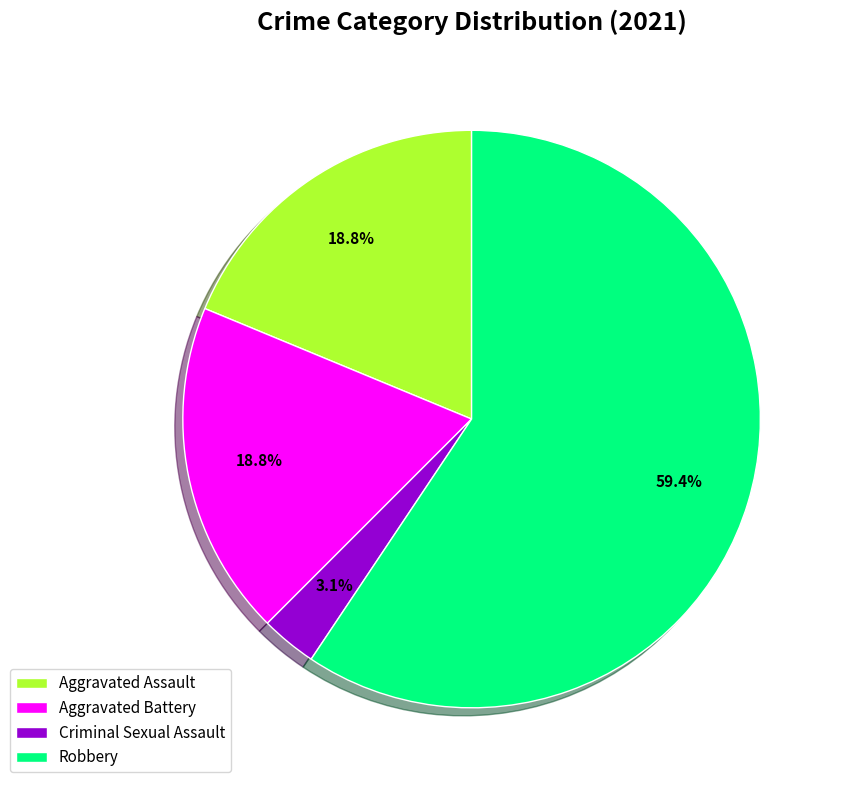

Is Criminal Sexual Assault the majority of the pie?

No